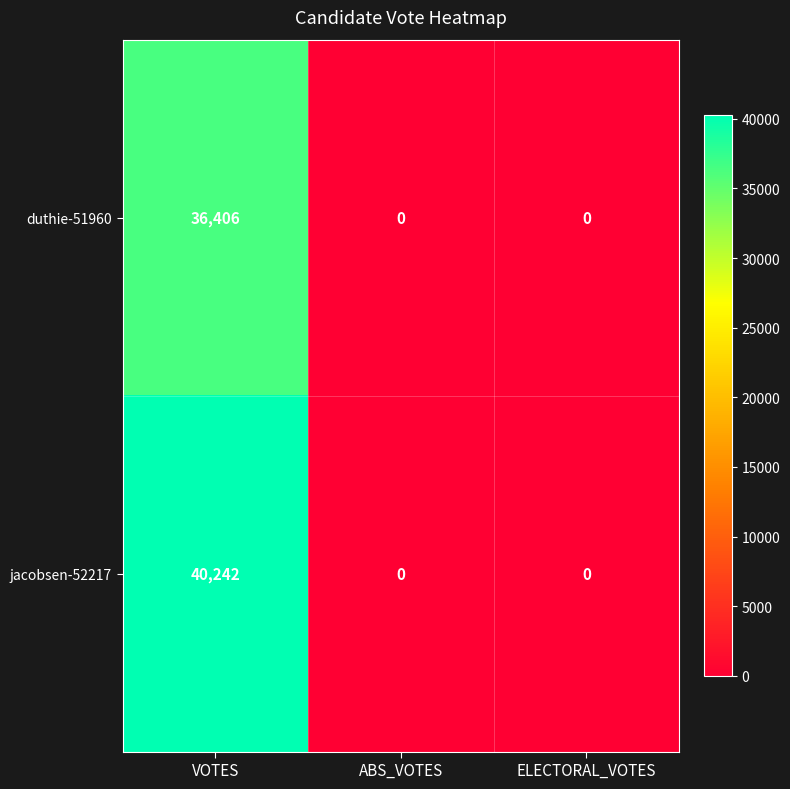

Which series has the widest spread of values?

jacobsen-52217